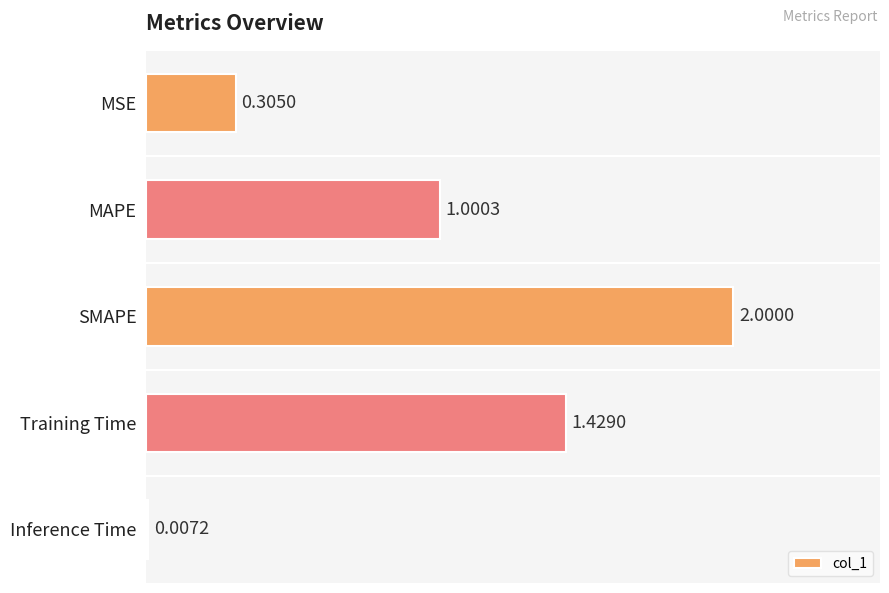

Which label corresponds to the largest value in the chart?

SMAPE